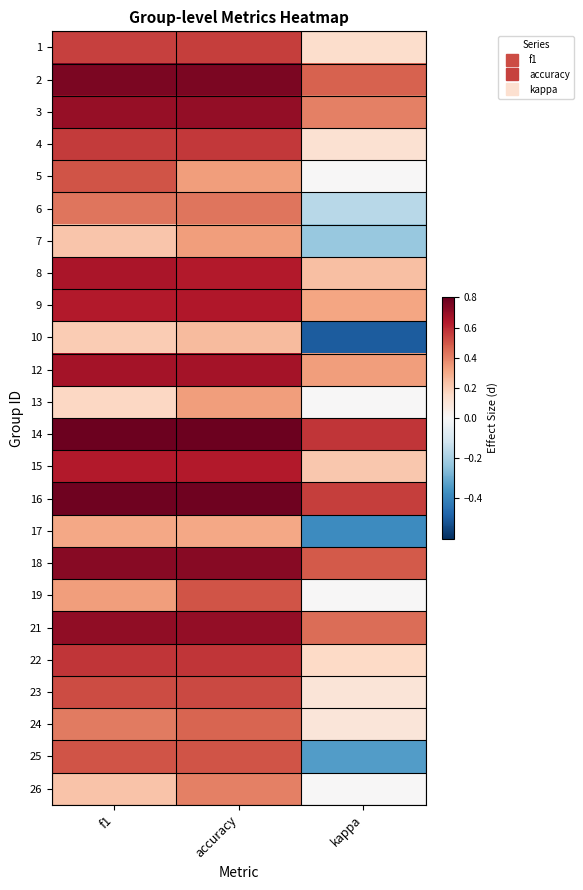

What is the minimum value shown in the chart?

-0.5